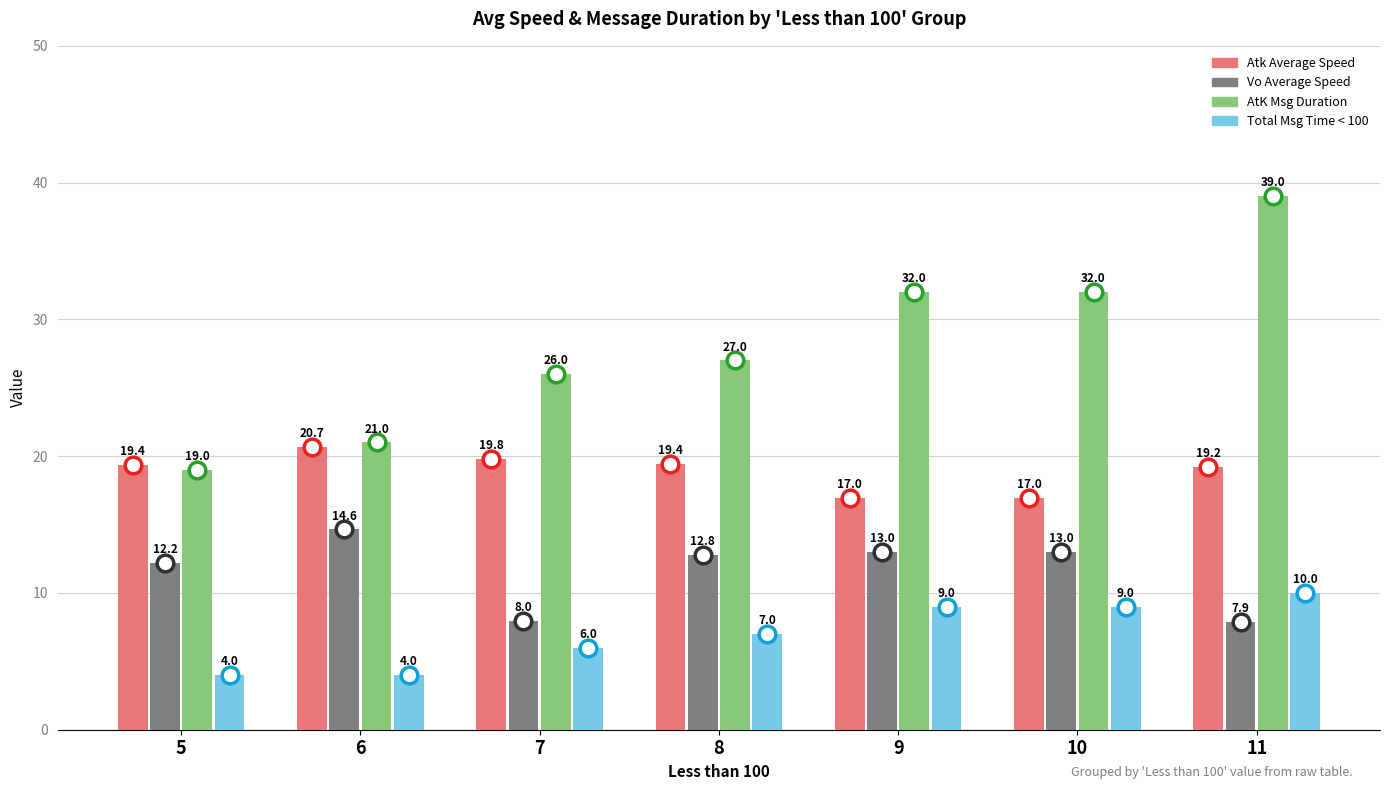

Which series has the largest range (max minus min)?

AtK Msg Duration